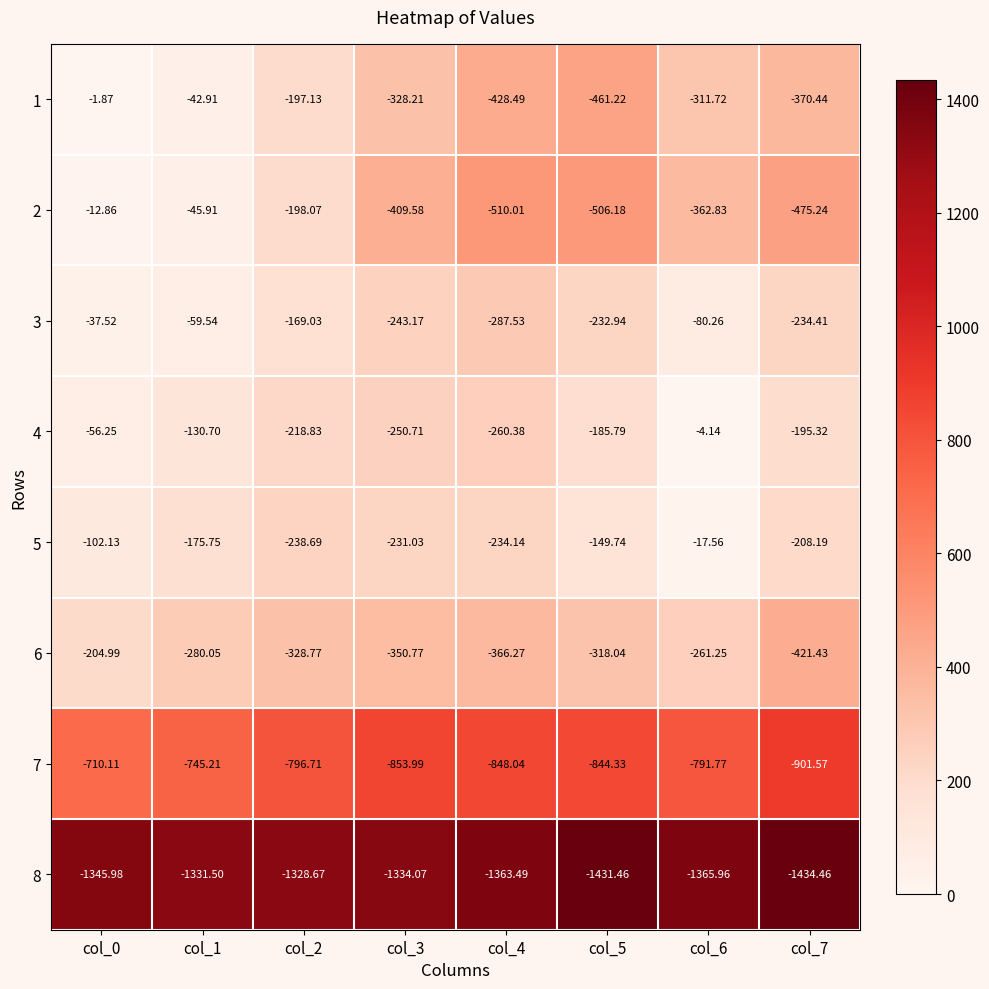

Is the value of 6 at col_4 greater than the value of 3 at col_5?

No